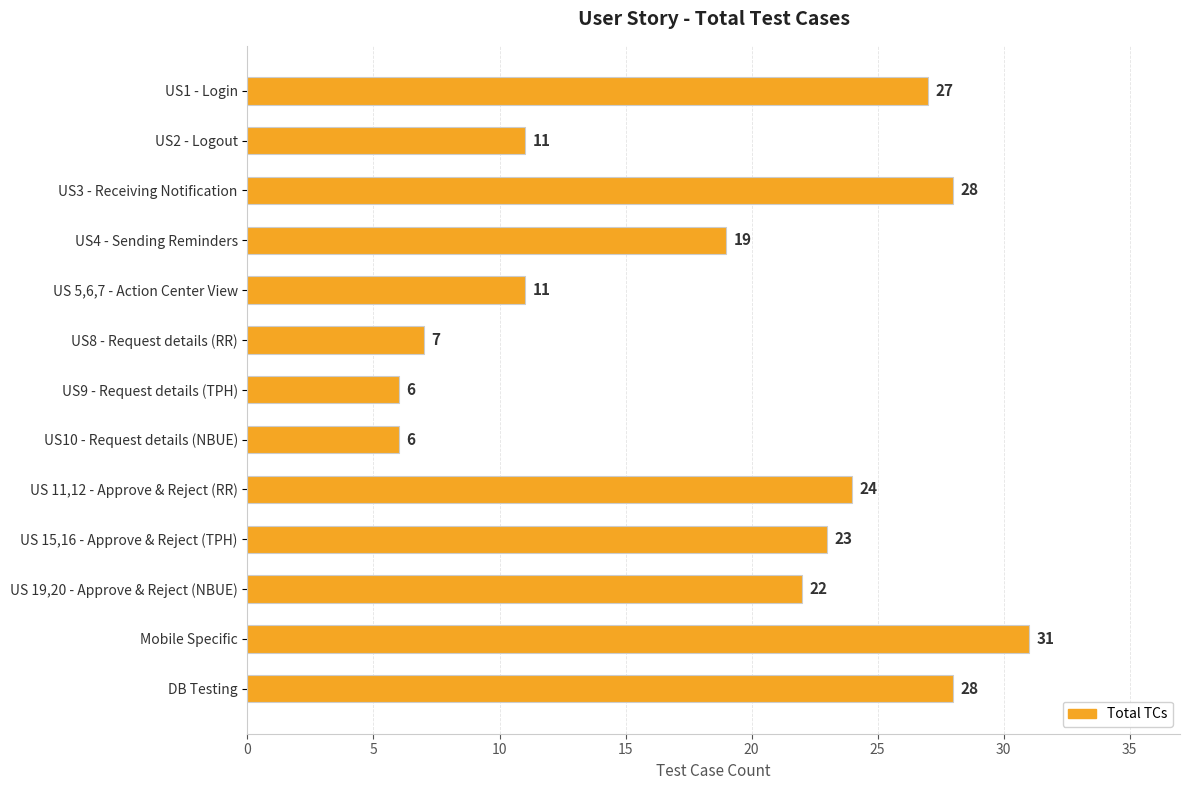

What is the label of the 6th bar from the bottom?

US10 - Request details (NBUE)